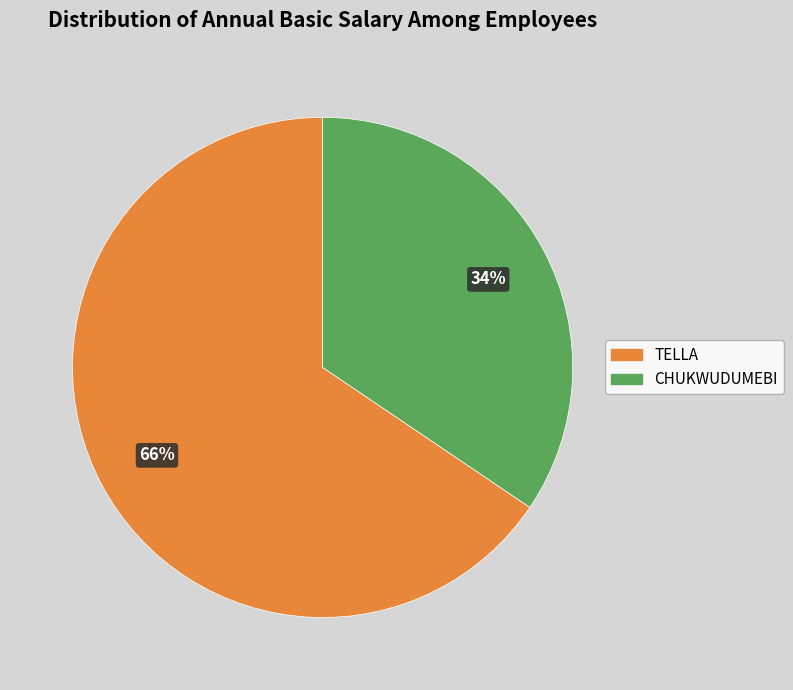

To the nearest percent, what is the combined percentage of TELLA and CHUKWUDUMEBI?

100%